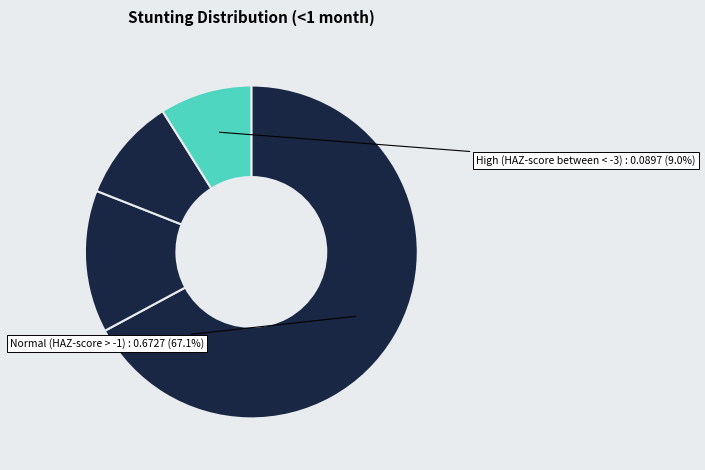

Rank the categories by value from highest to lowest.

Normal (HAZ-score > -1), Mild (HAZ-score between -2 and -1), Moderate (HAZ-score between -3 and -2), High (HAZ-score between < -3)